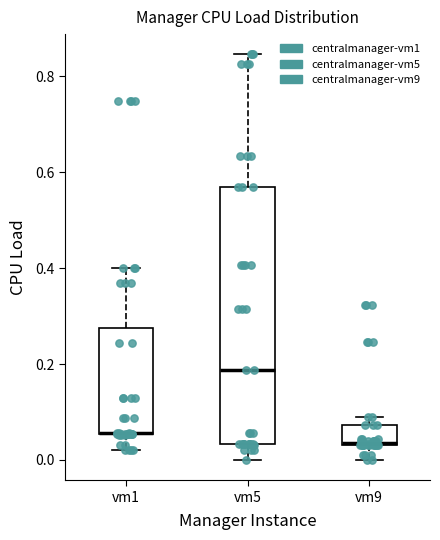

Reading left to right, read every box against the y-axis: the position of its median line, the range the box covers, and the ends of its whiskers. The values are not printed on the chart, so give them approximately, as read against the axis.

vm1: median 0.06 (drawn on the box's lower edge), box 0.06 to 0.28, whiskers 0.02 to 0.40
vm5: median 0.18, box 0.04 to 0.56, whiskers 0.00 to 0.84
vm9: median 0.04, box 0.04 to 0.08, whiskers 0.00 to 0.10